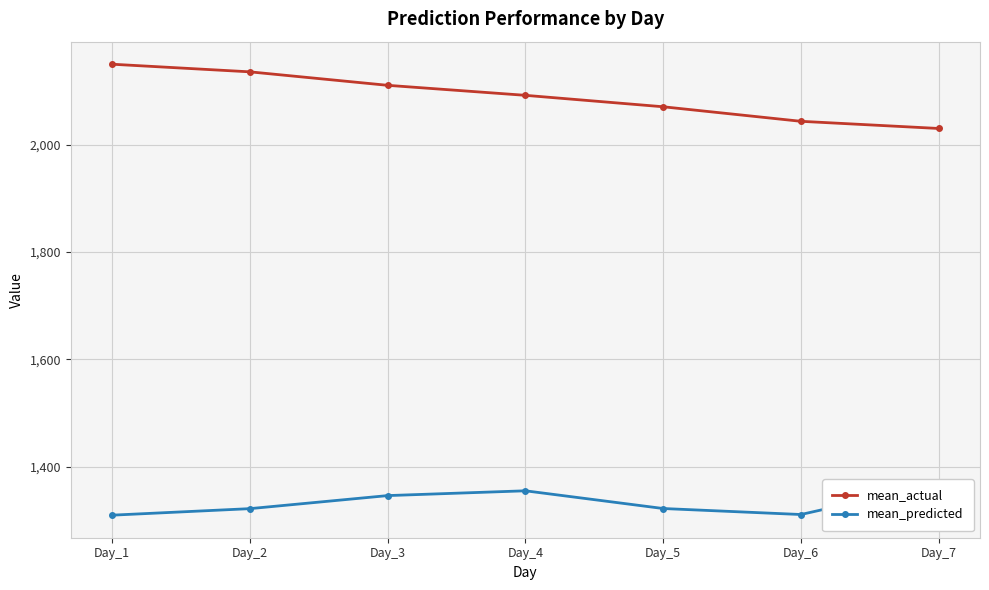

How many lines are shown in the chart?

2